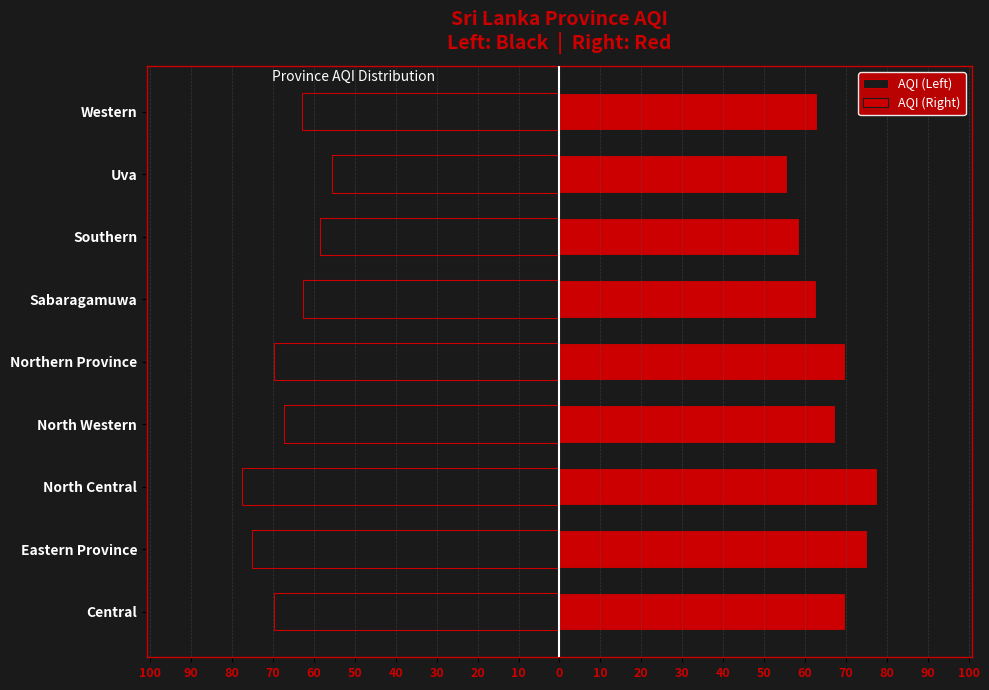

Which series has the largest total across all categories?

AQI (Right)